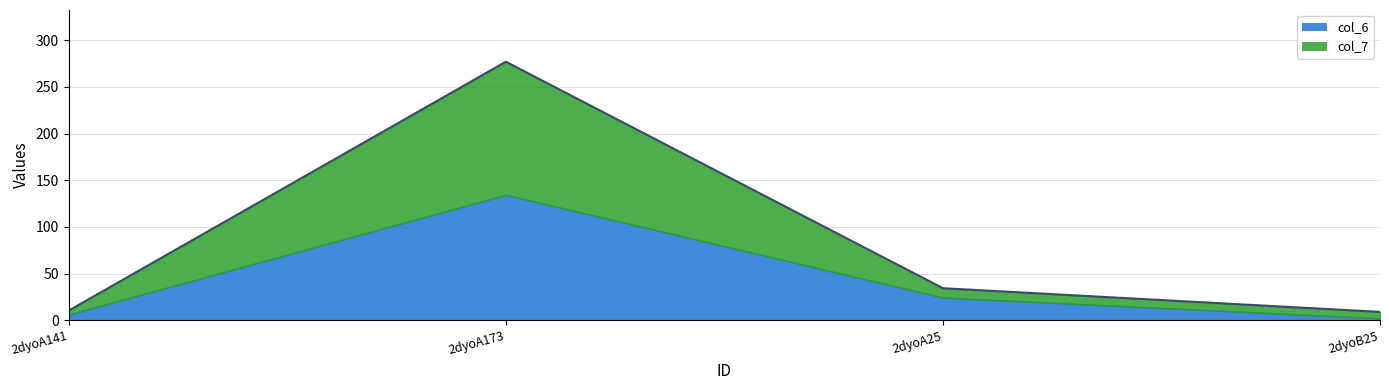

How many data points does each series have?

4